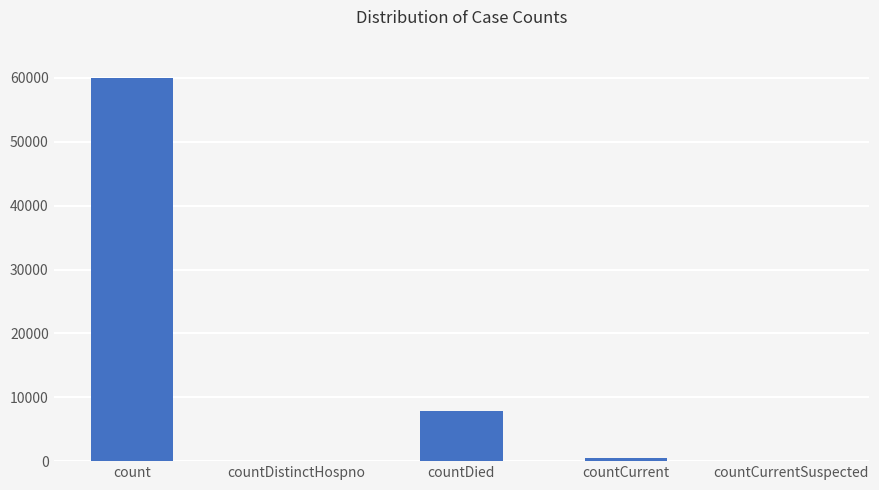

Reading left to right, what are all the values shown in this chart?

60030	0	7916	475	0